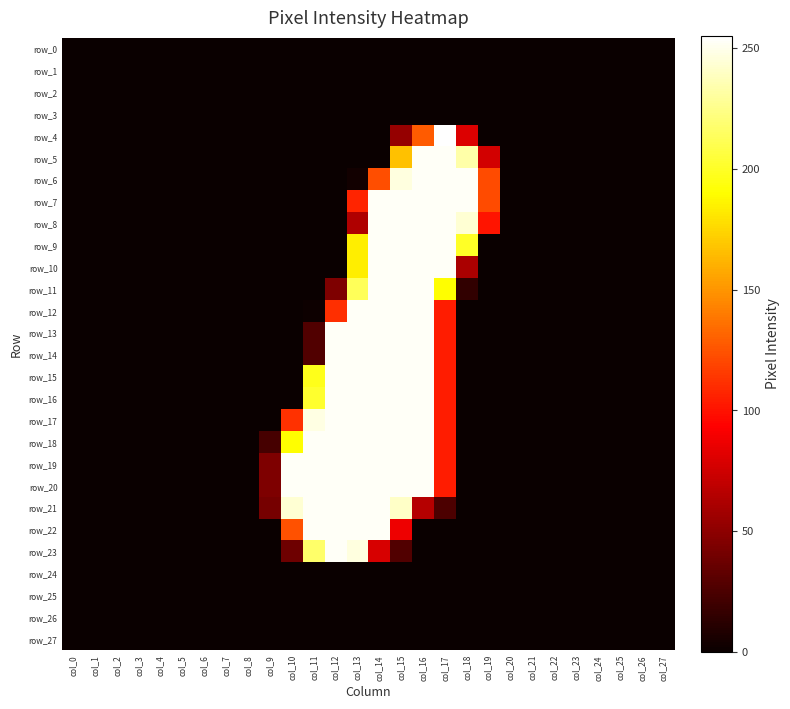

The row_17 series shows 92 at col_19. True or false?

False